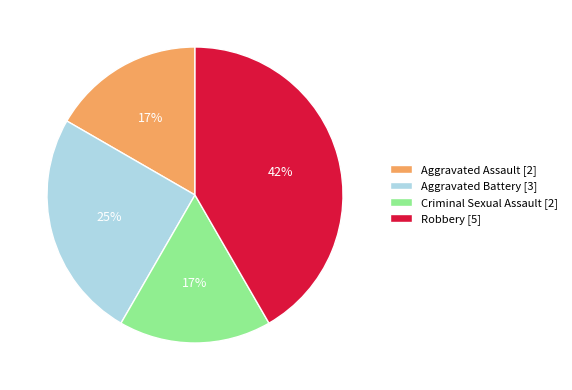

Is Robbery [5] the majority of the pie?

No